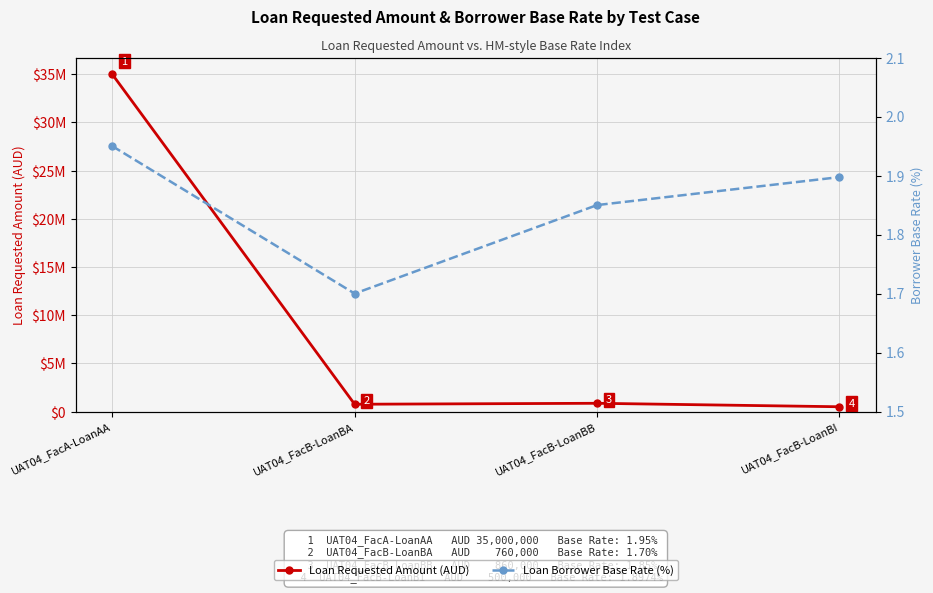

True or false: Loan Borrower Base Rate (%) and Loan Requested Amount (AUD) intersect in this chart.

False